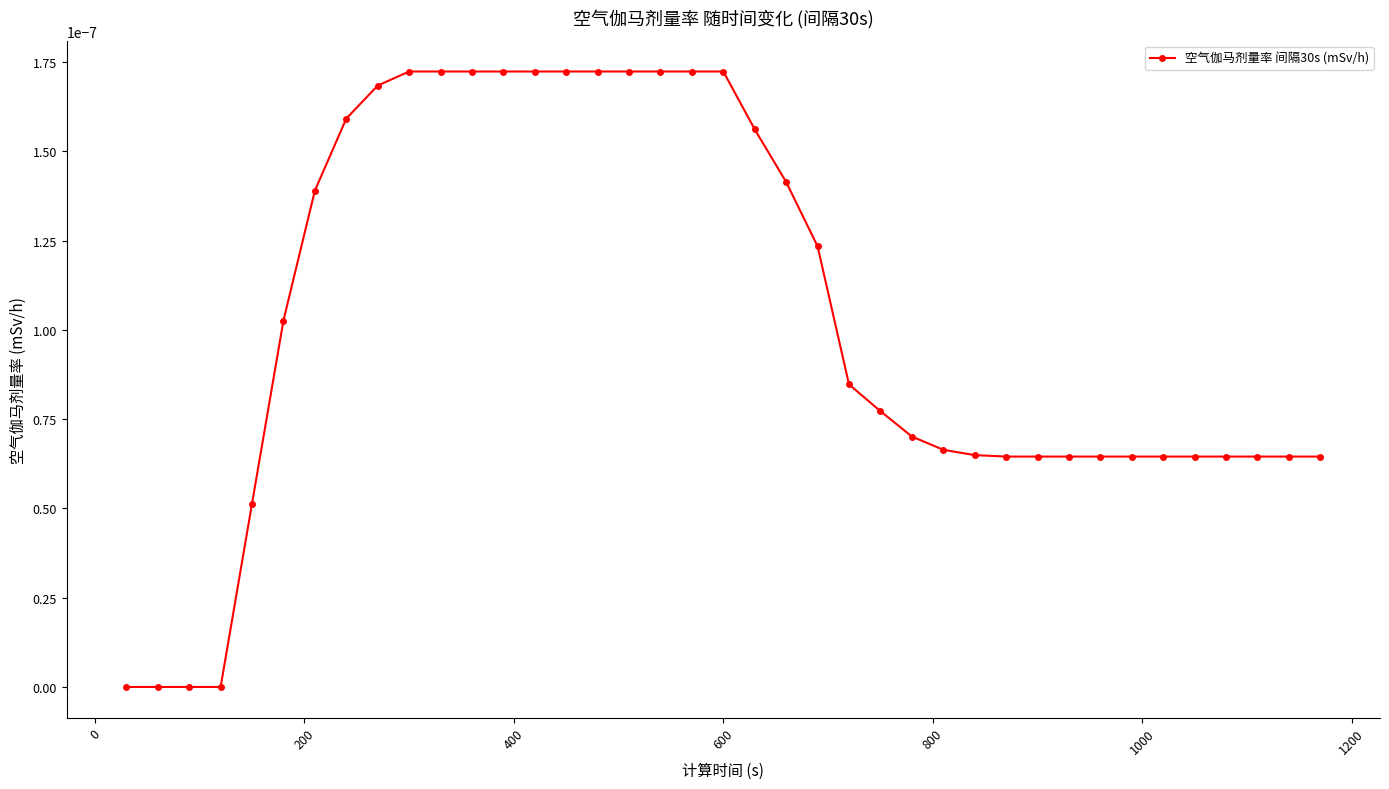

Is this an area chart (filled region under the line)?

No